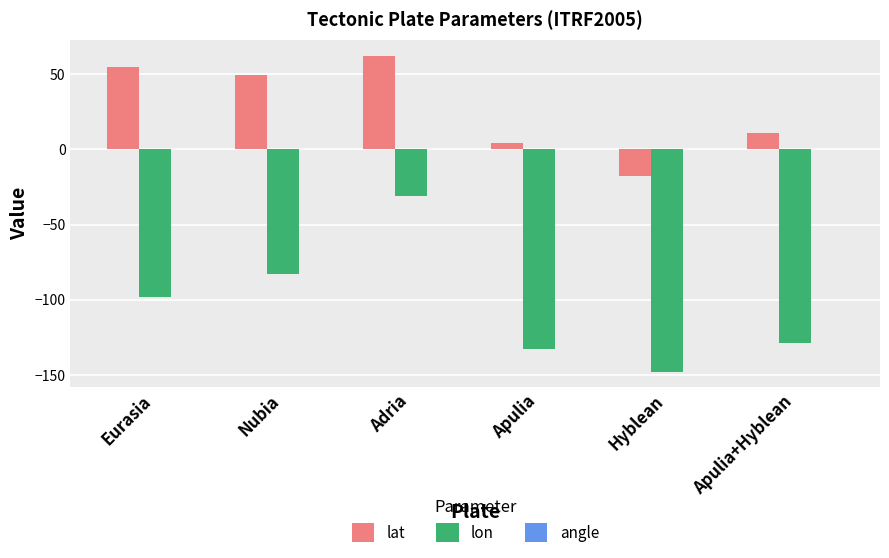

Is it true that lat equals -17.6 at Hyblean?

True